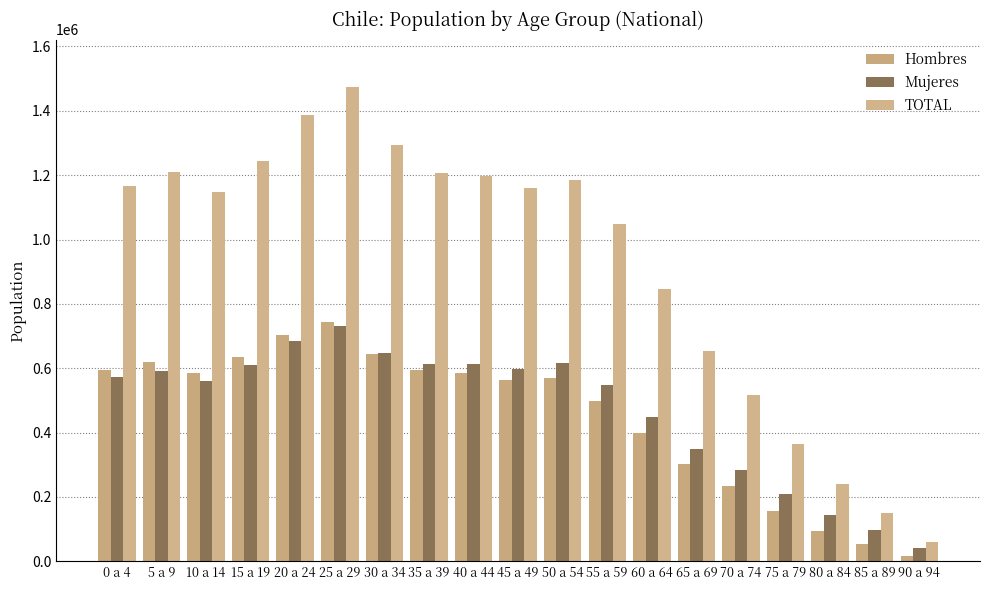

What is the difference between the TOTAL values at 20 a 24 and 5 a 9?

177633